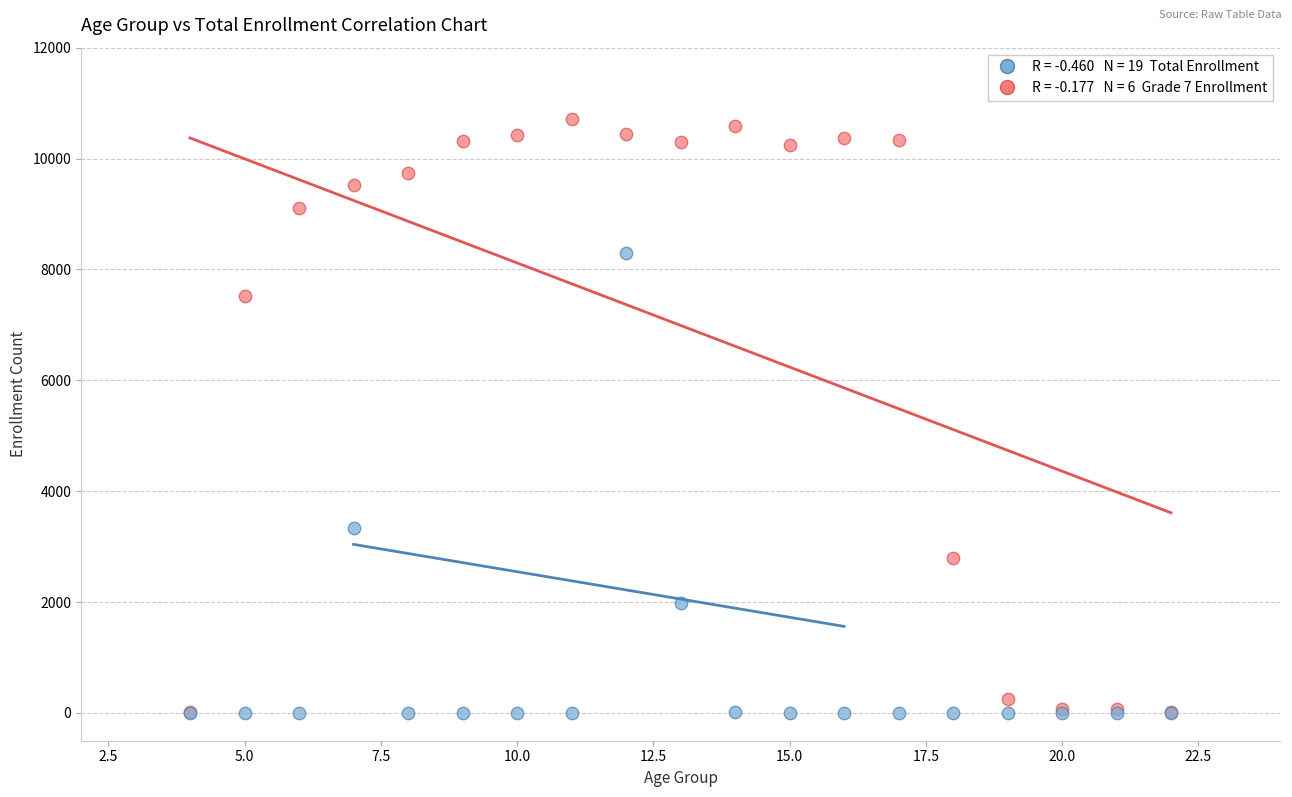

Across all series, what Y value is closest to 5352?

3330